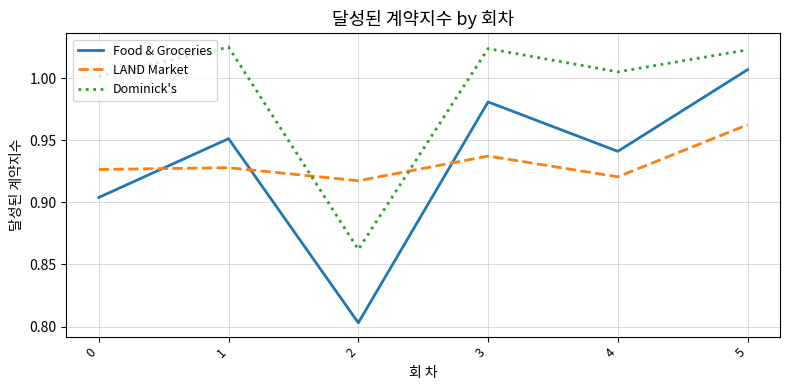

Is it true that Dominick's equals 1.8 at 5?

False